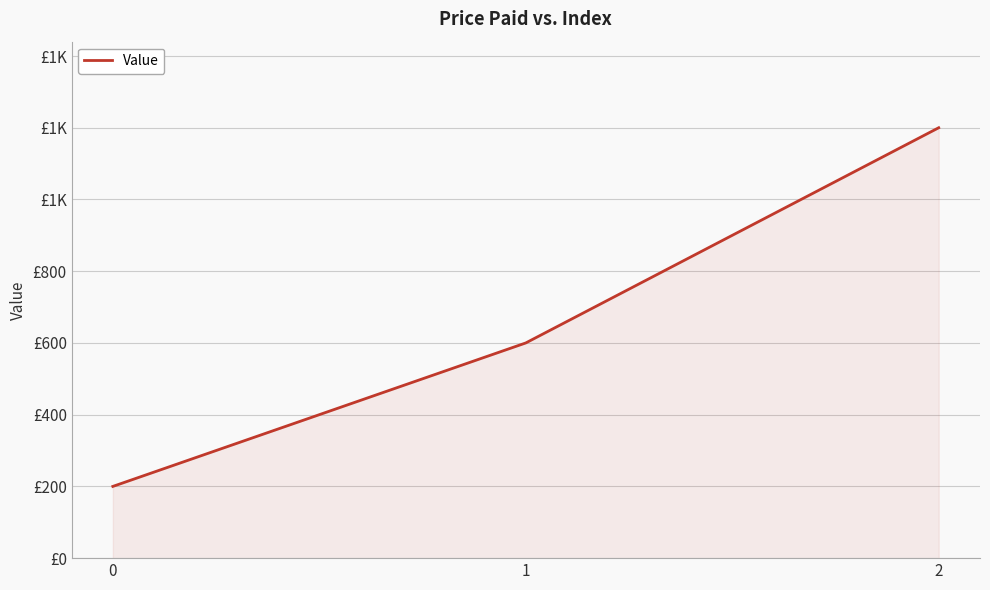

Does the chart have visible grid lines?

Yes